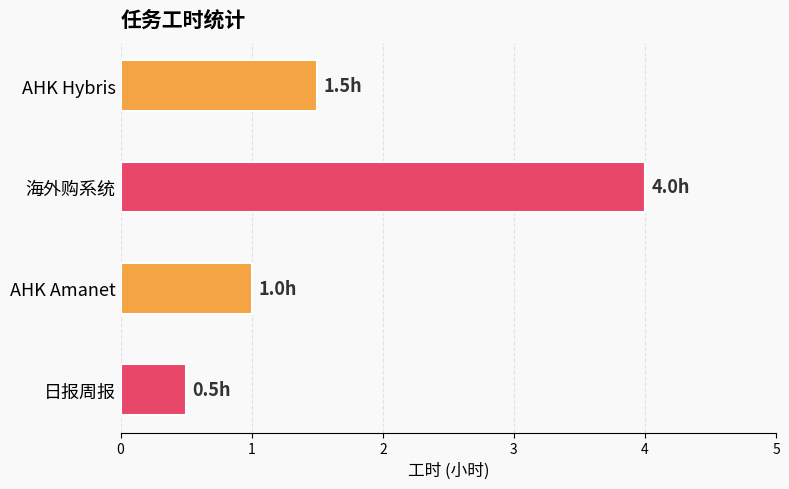

True or false: the data shows 2.3 at 海外购系统.

False